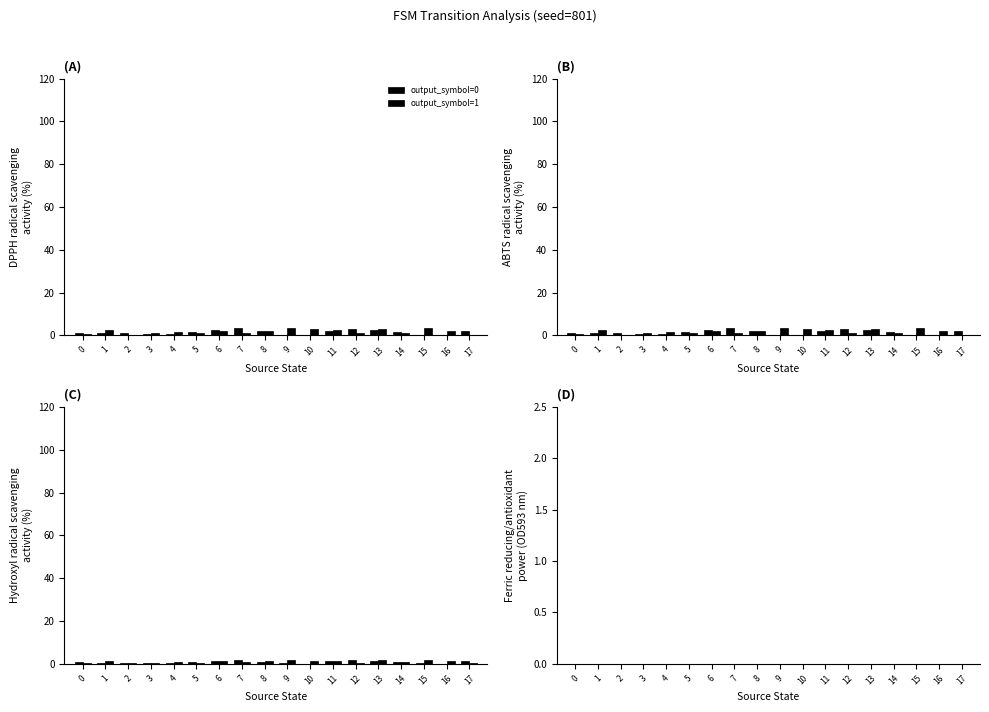

Which has a higher value, 8 or 16?

8